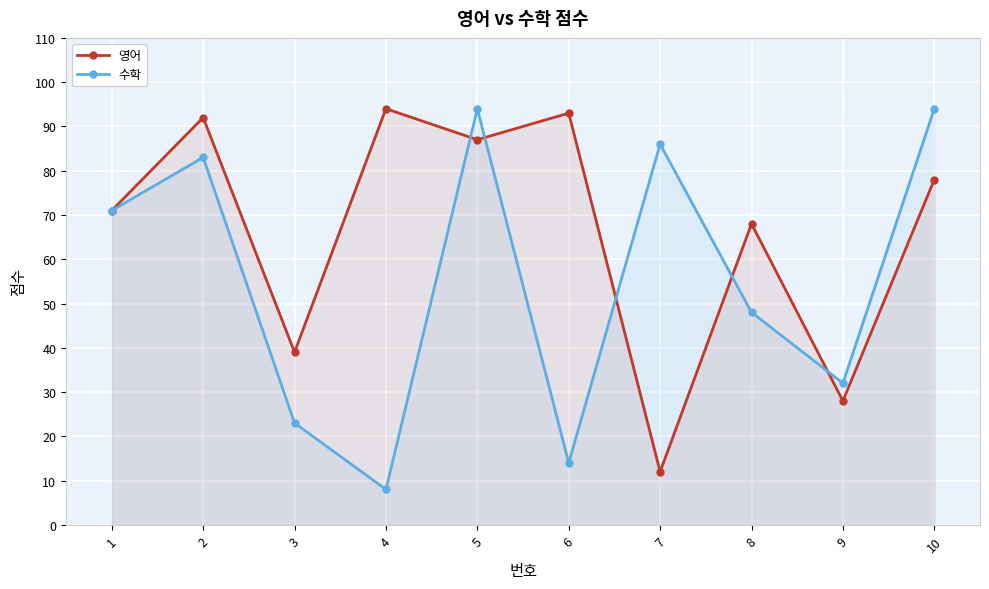

How many data points in 수학 are less than 71?

5